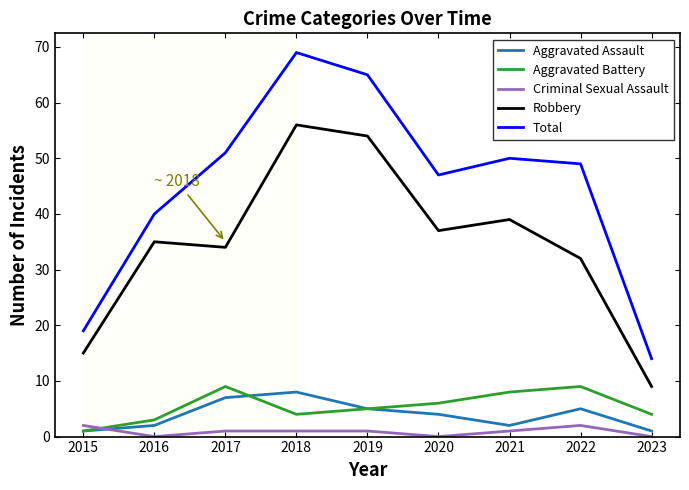

Is this an area chart (filled region under the line)?

No